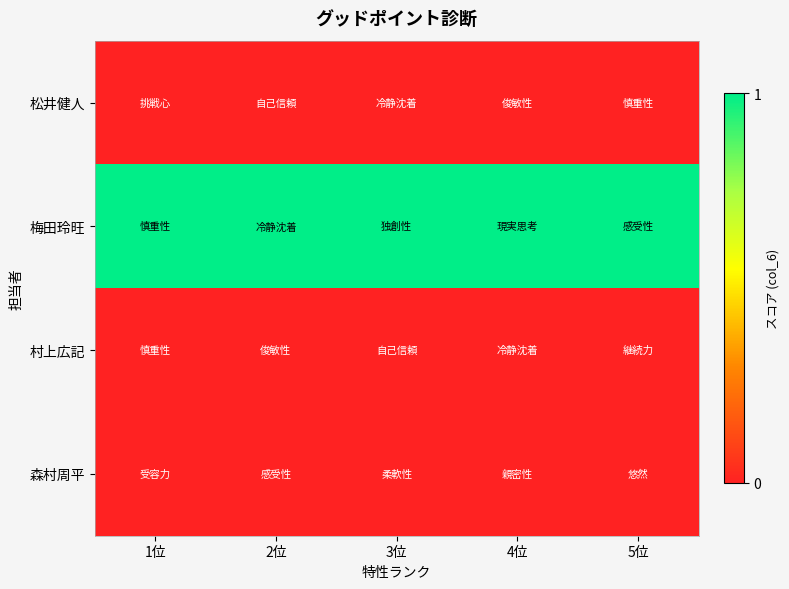

At 1位, list the series in order from smallest to largest.

松井健人, 村上広記, 森村周平, 梅田玲旺